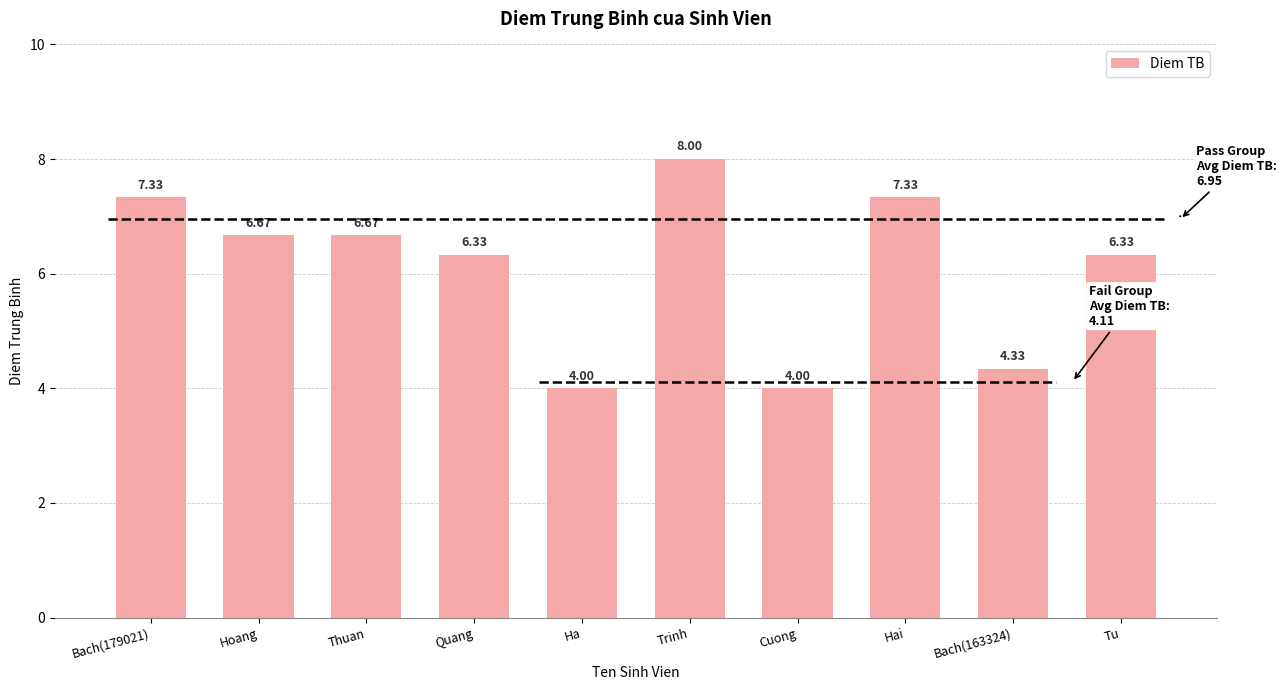

What value does the data have at Hoang?

6.7